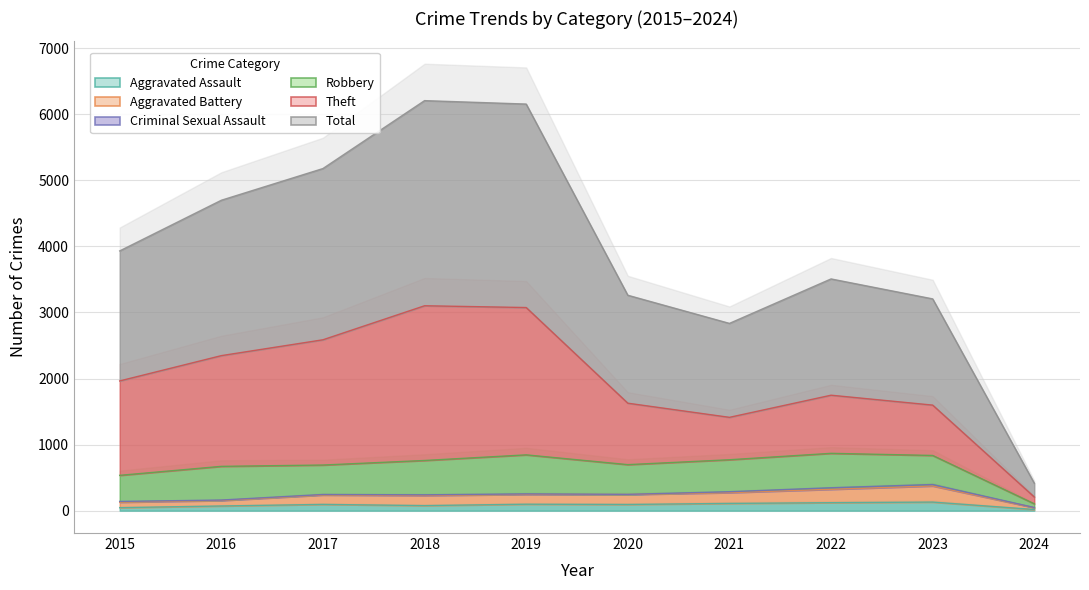

Does the chart display data point markers on the line(s)?

No